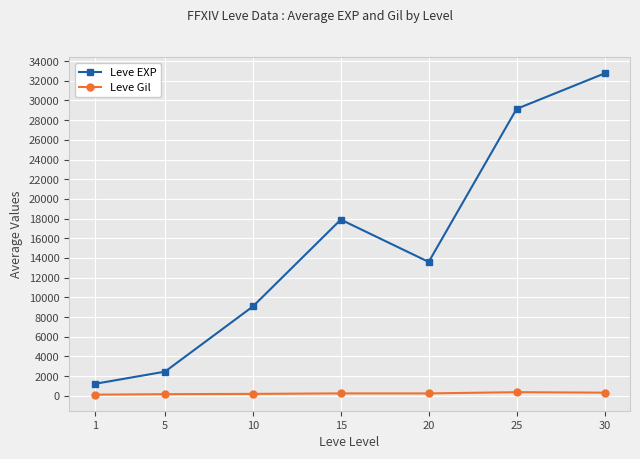

Which series has the largest range (max minus min)?

Leve EXP